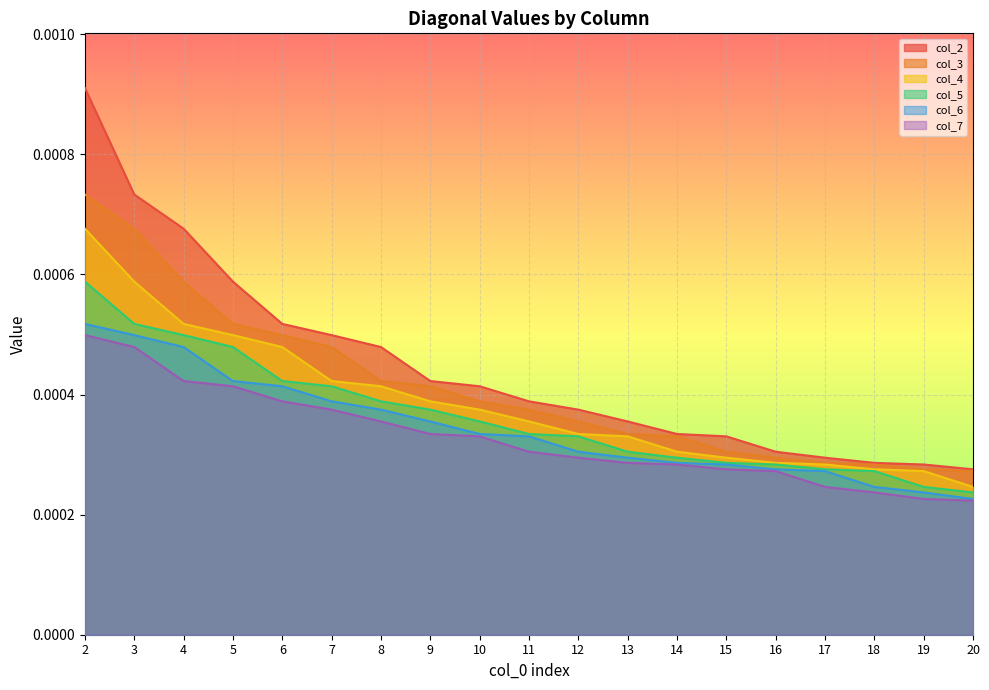

Which series has the largest range (max minus min)?

col_2